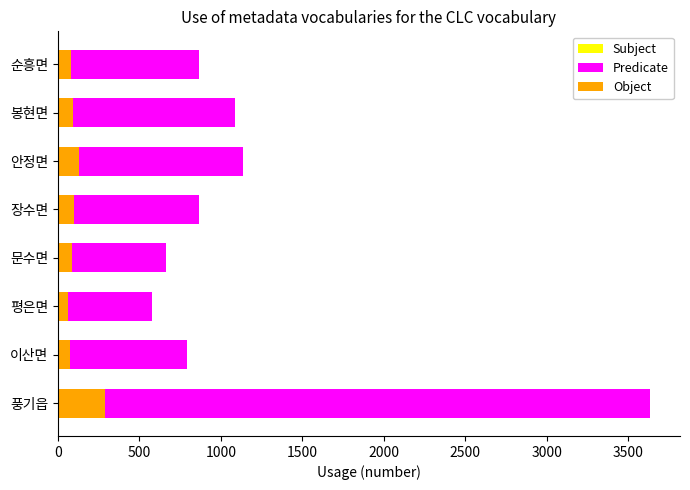

At how many categories does at least one series exceed 2987?

1